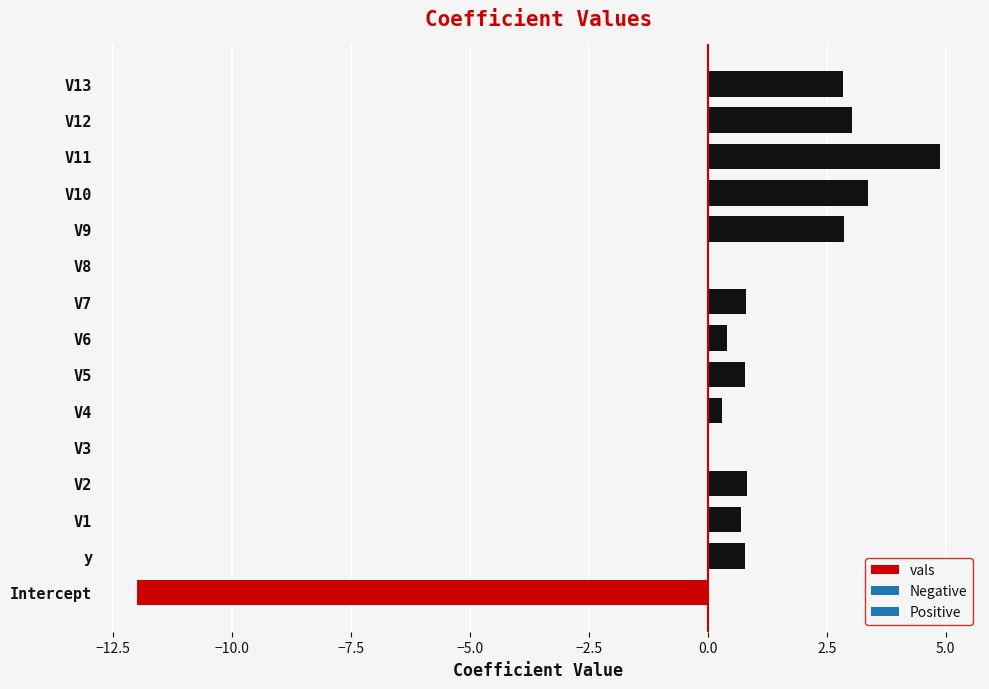

How many data points does each series have?

15